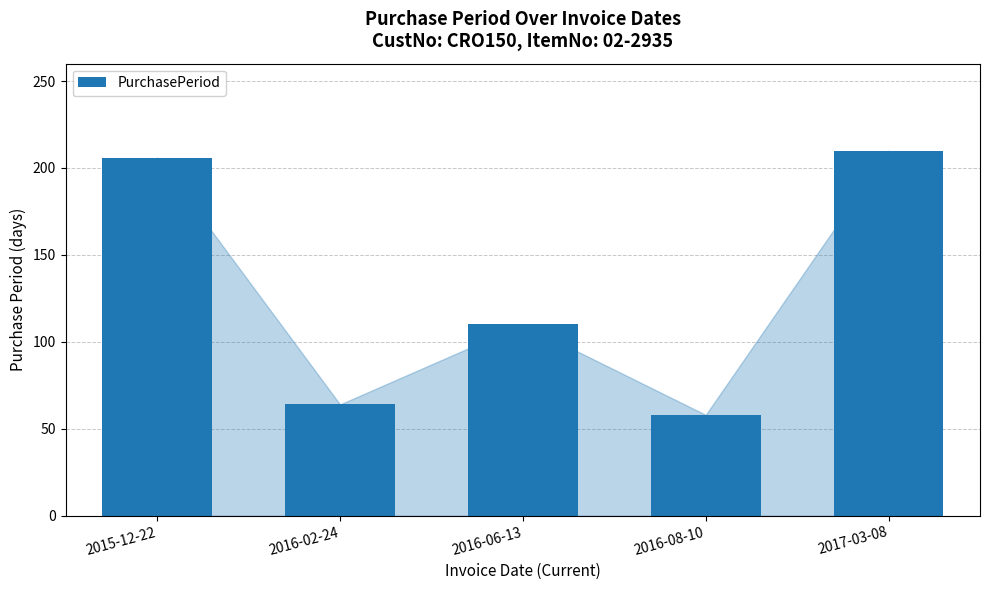

Are the bars grouped side by side (vs. stacked)?

No